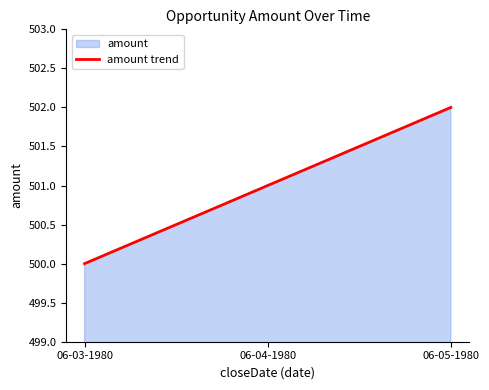

Approximately how many times larger is the value at 06-04-1980 compared to 06-03-1980?

1.0